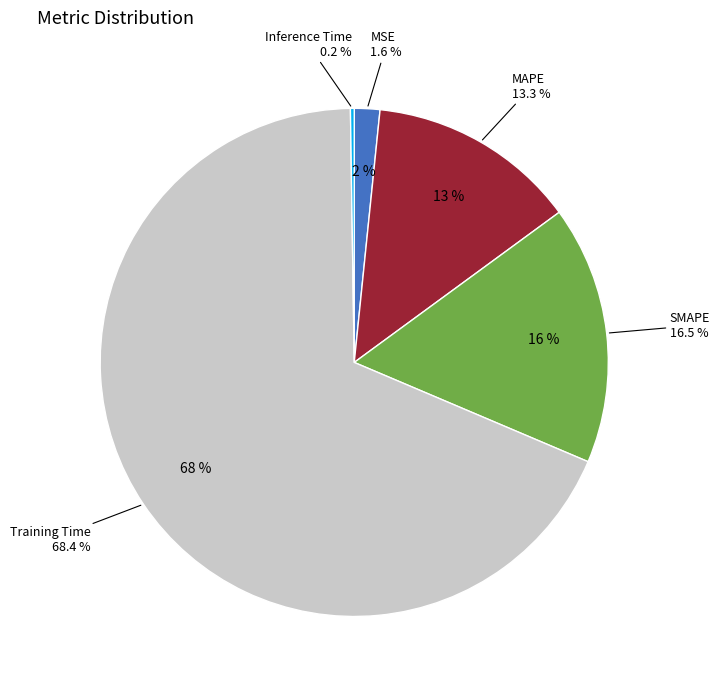

Which slice is the largest?

Training Time